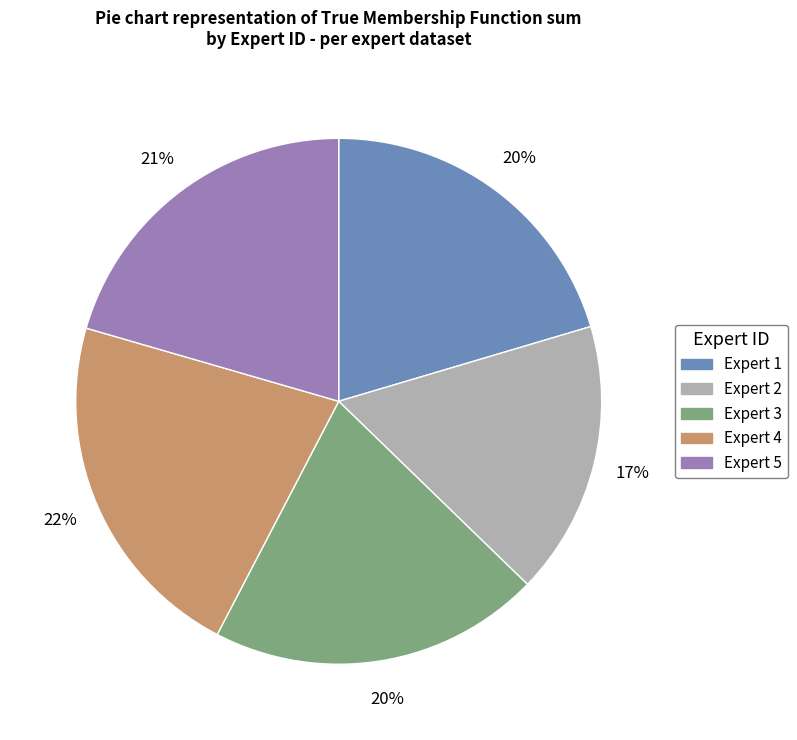

The Expert 5 slice represents 25% of the pie. True or false?

False